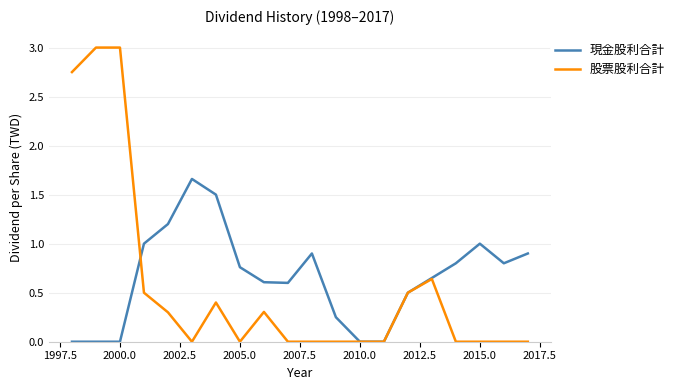

True or false: 現金股利合計 and 股票股利合計 intersect in this chart.

True